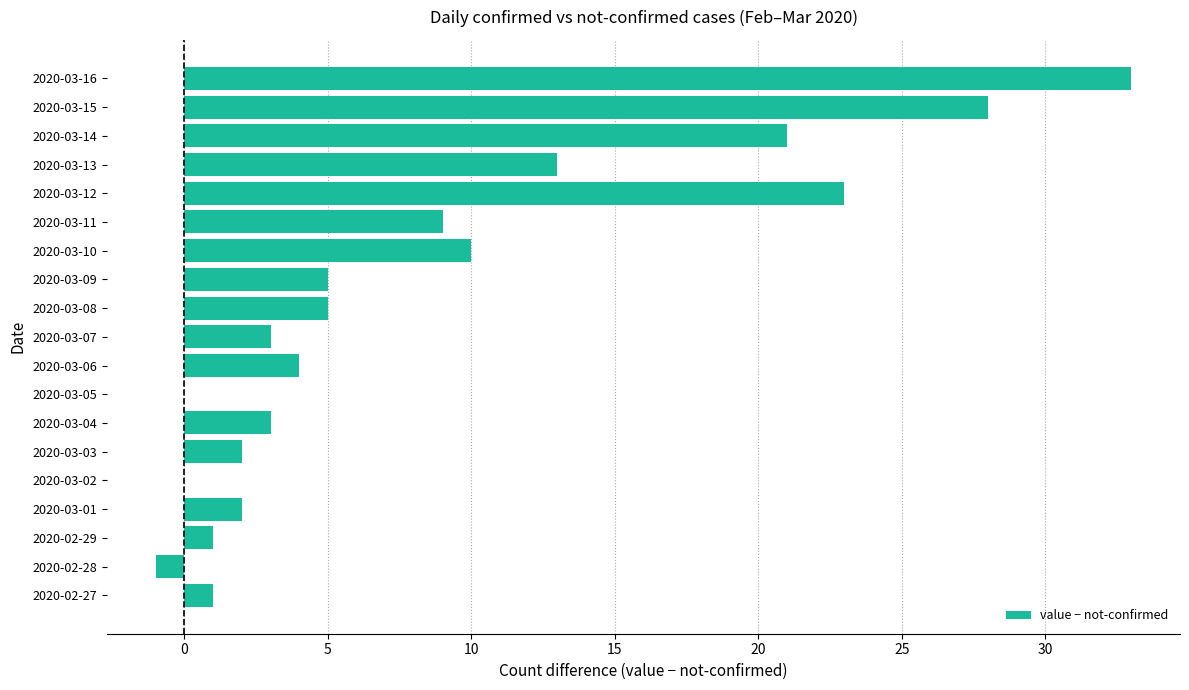

What is the sum of the values at 2020-03-09 and 2020-03-02?

5